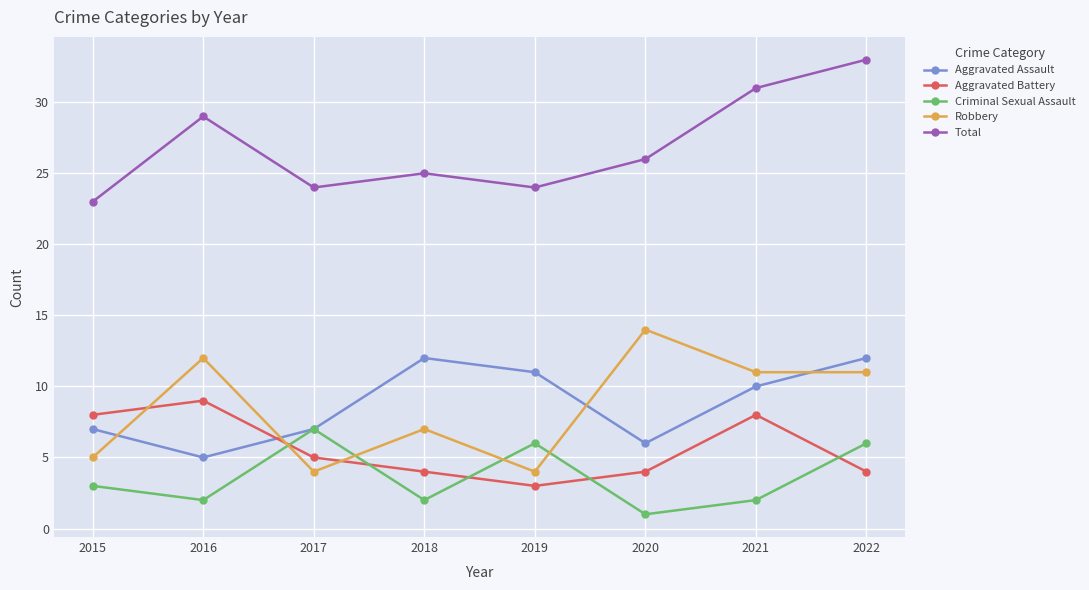

The value of Robbery at 2015 is 3. True or false?

False